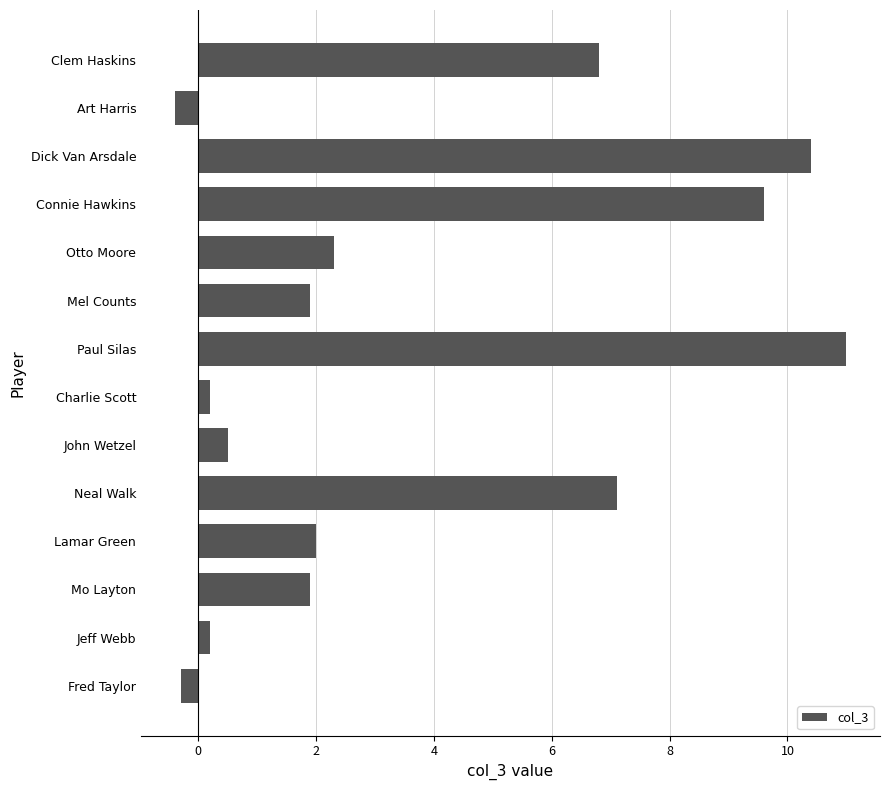

Which label corresponds to the largest value in the chart?

Paul Silas